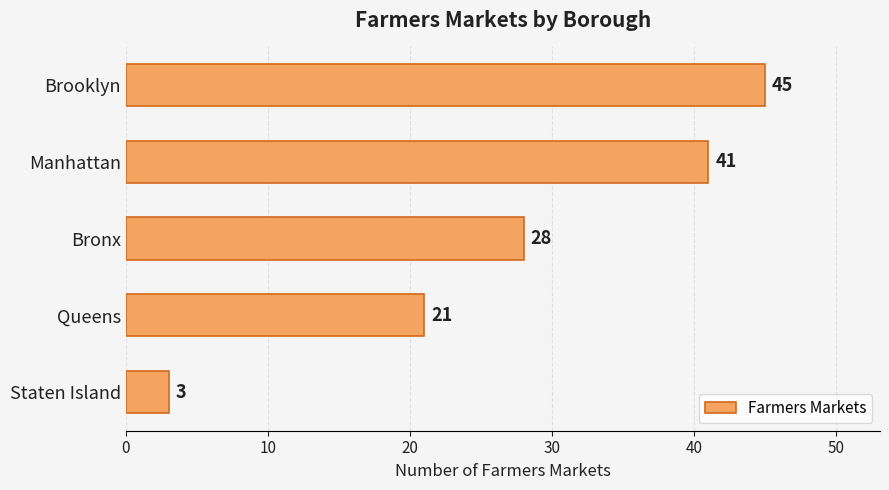

What is the average value?

28